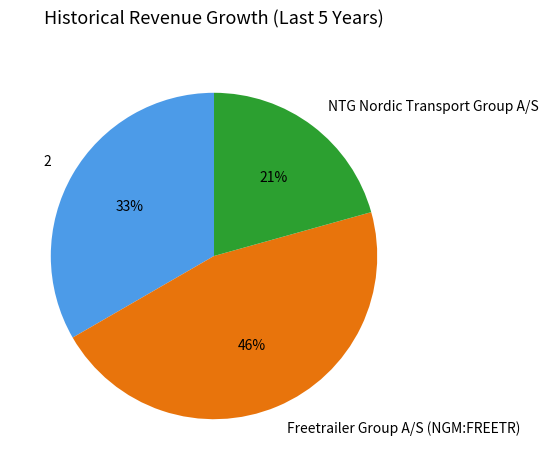

Is NTG Nordic Transport Group A/S the majority of the pie?

No